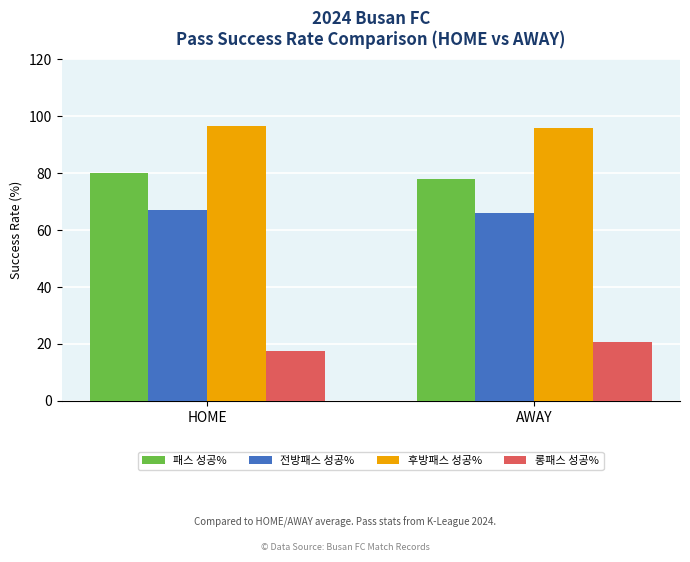

At how many categories does at least one series exceed 77?

2